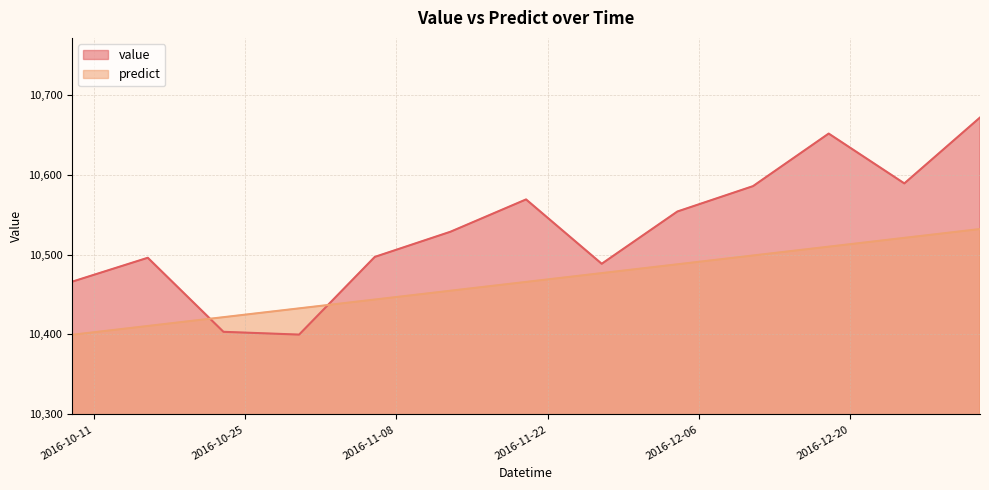

True or false: predict and value intersect in this chart.

True